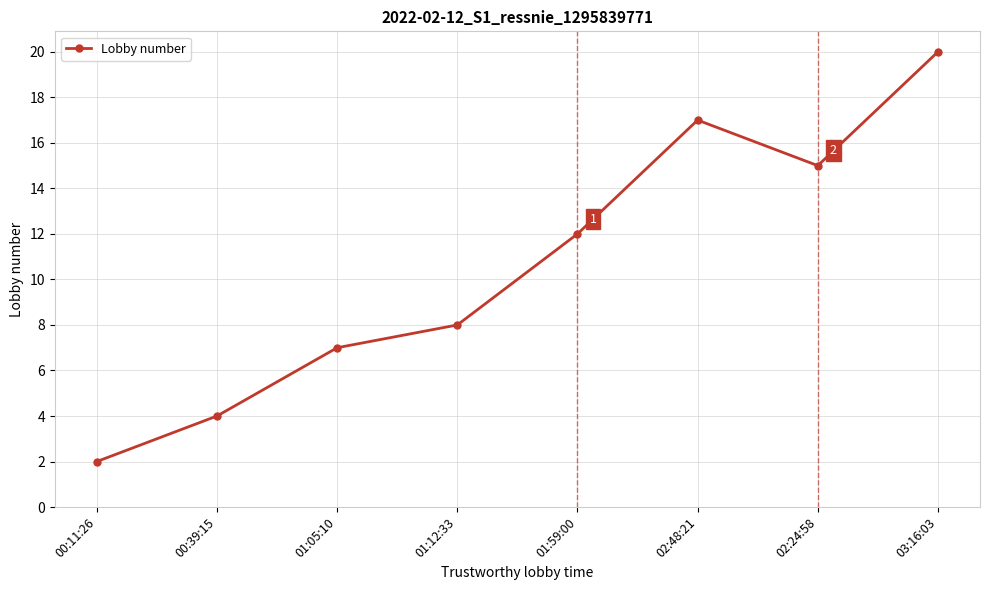

At which category does the chart reach its minimum across all series?

00:11:26